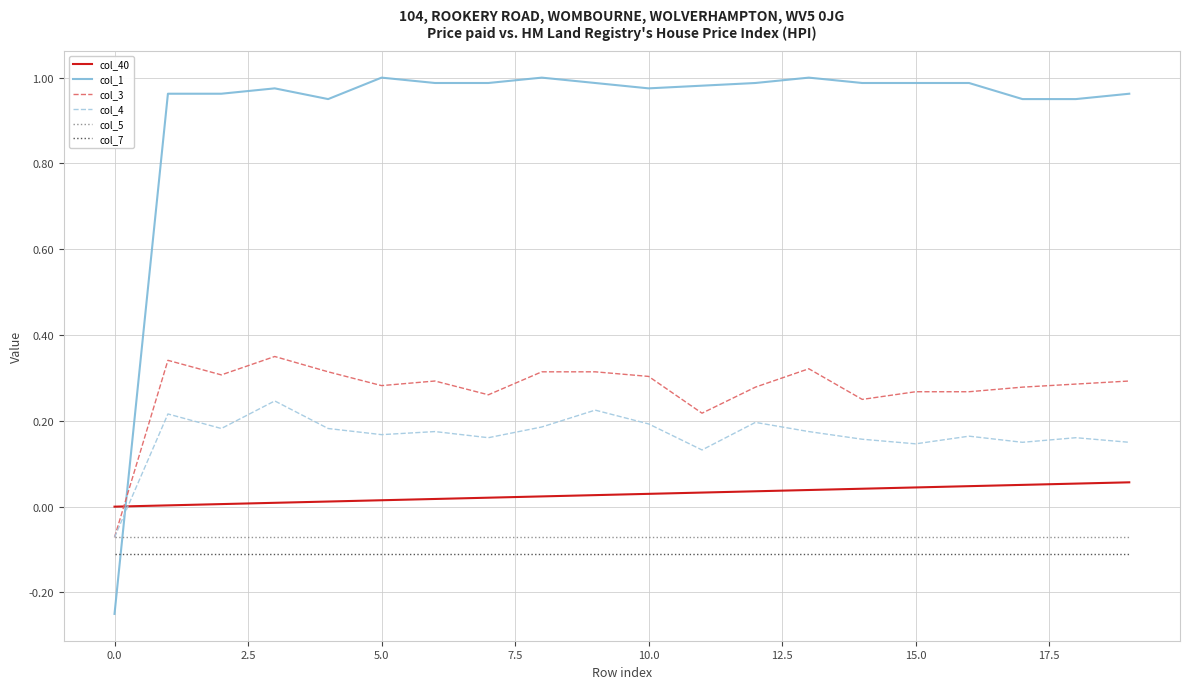

Which series has the widest spread of values?

col_1